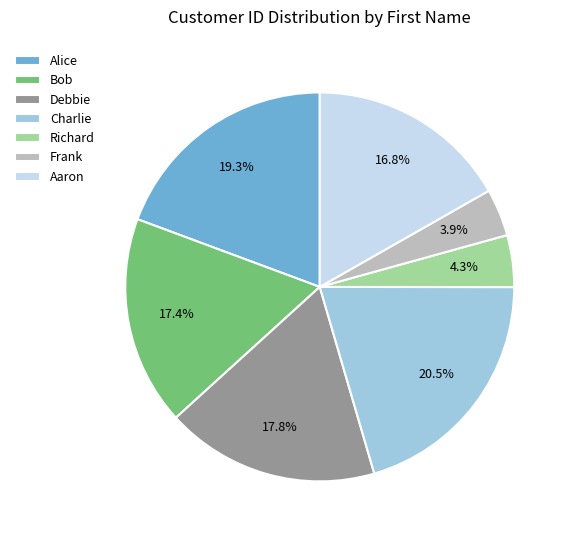

What percentage do Charlie and Alice together represent?

39.8%